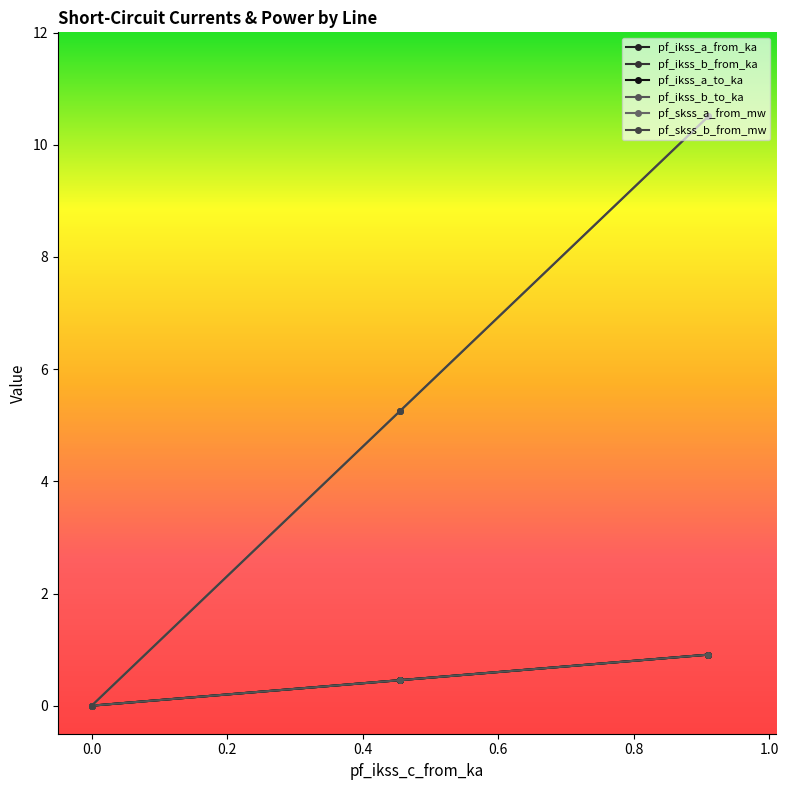

How many lines are shown in the chart?

6